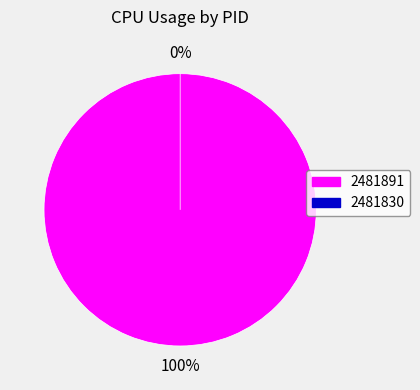

To the nearest percent, what portion does 2481891 represent?

100%